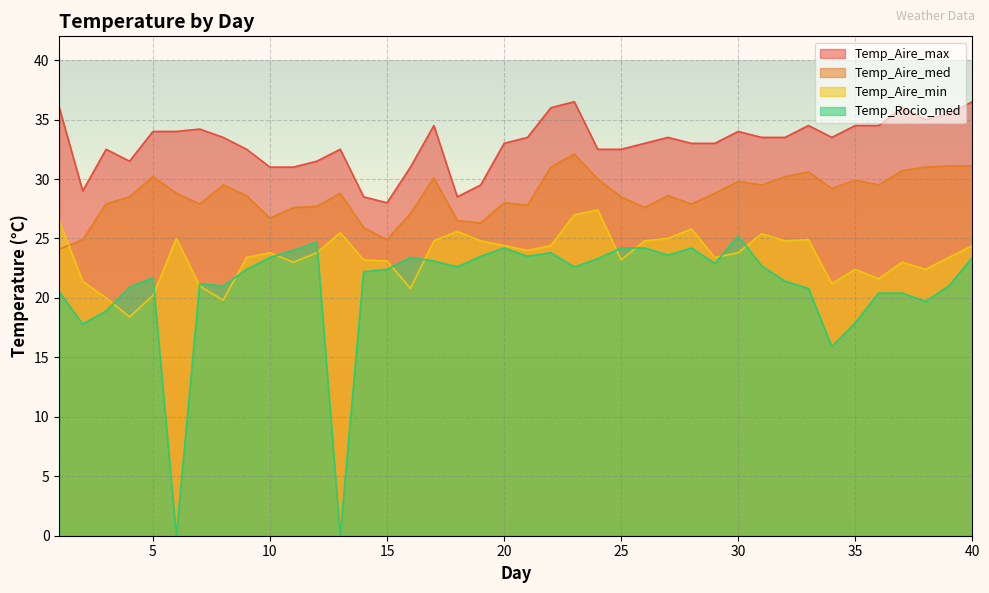

Which label corresponds to the smallest value in the chart?

6